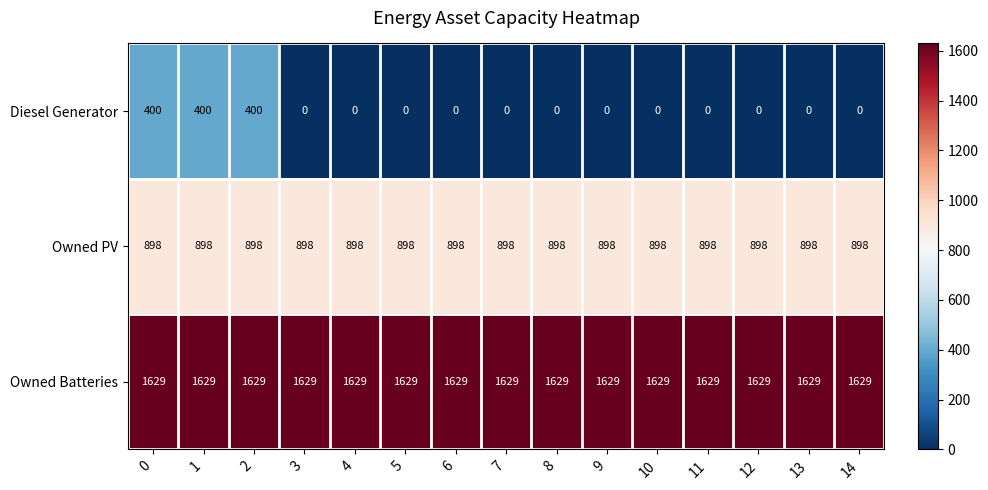

What is the maximum value for Diesel Generator?

400